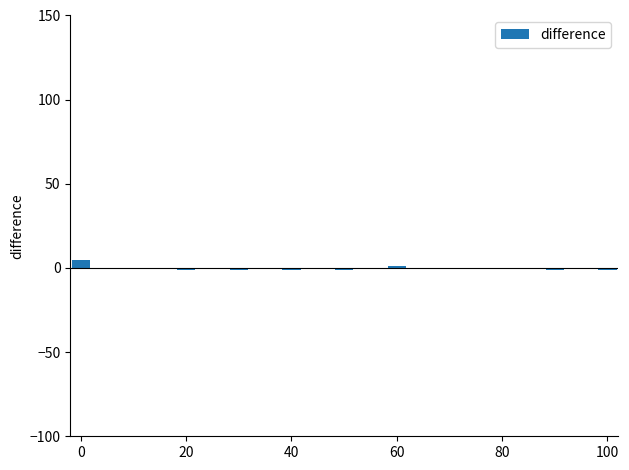

What is the greatest value displayed?

5